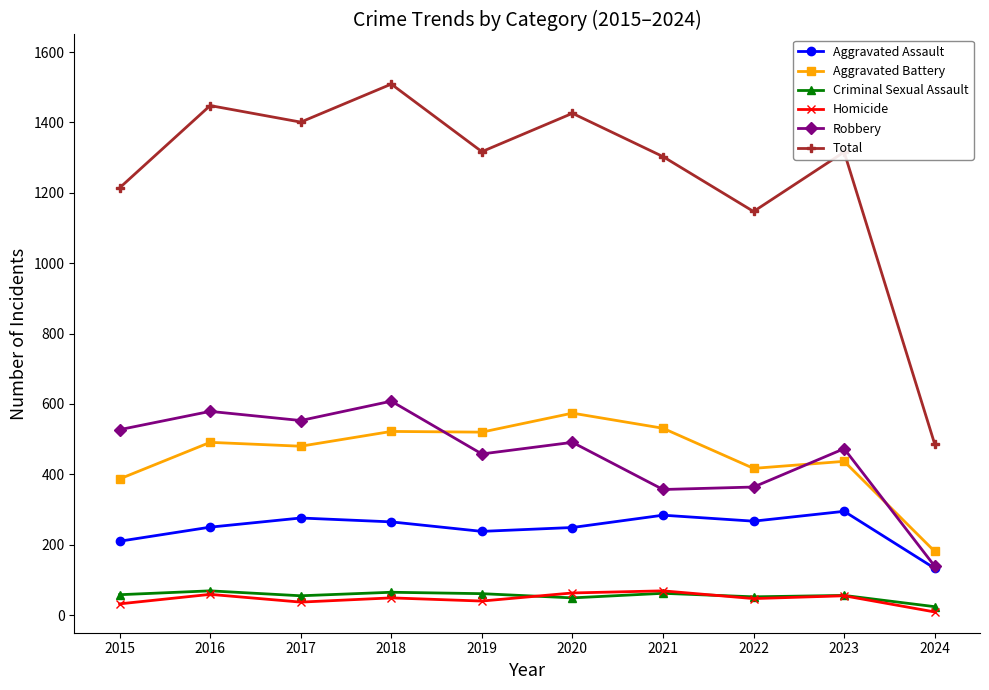

Which series has the largest total across all categories?

Total